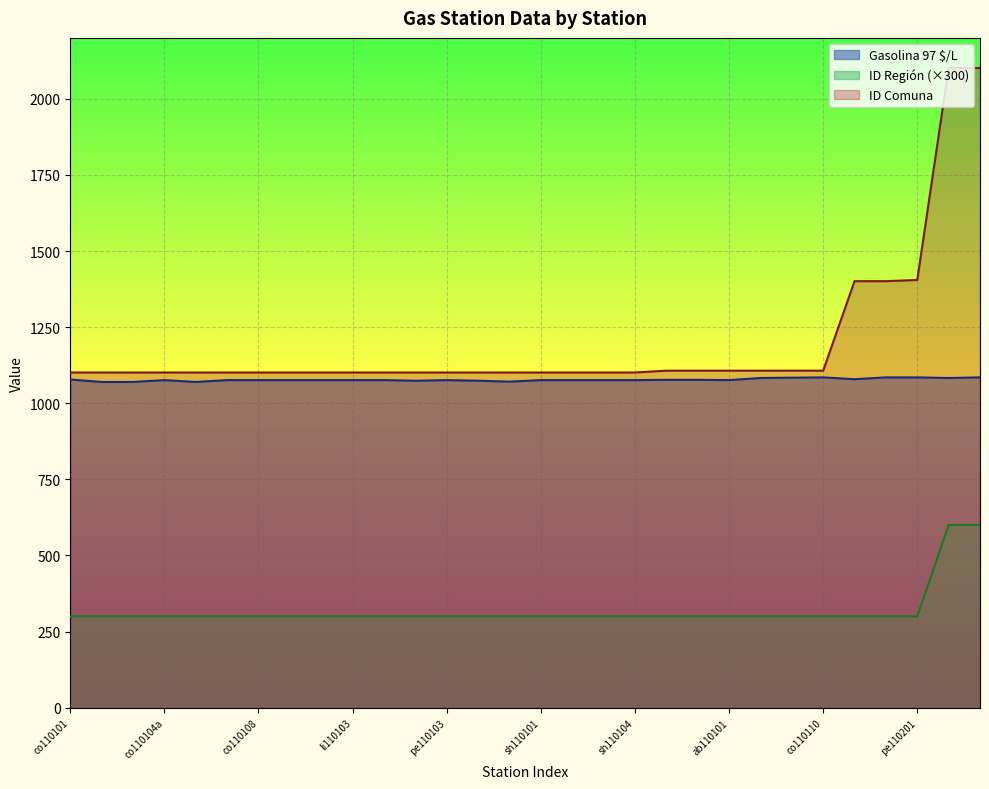

The ID Región series shows 300 at co110102. True or false?

True